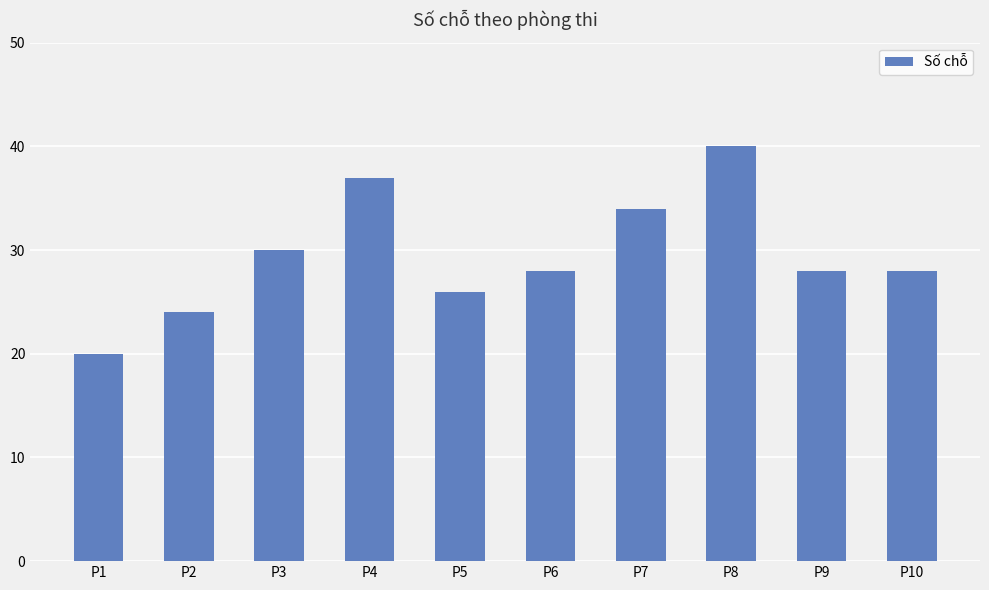

Between P1 and P9, which is larger?

P9